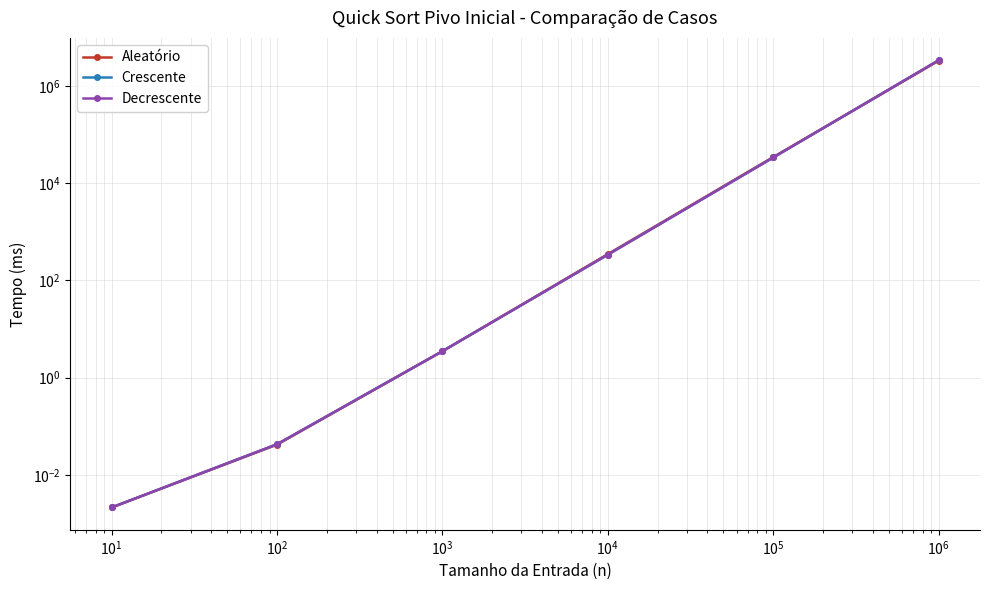

True or false: Aleatório has more than 2 points higher than both neighbors.

False